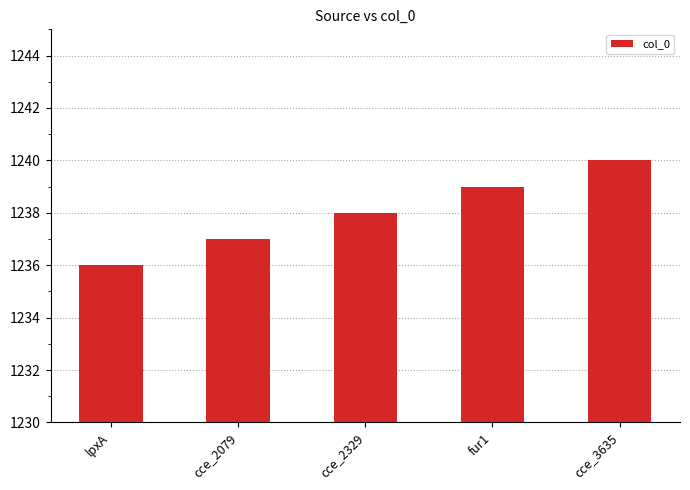

Reading right to left, list all the values displayed in this chart.

1240	1239	1238	1237	1236